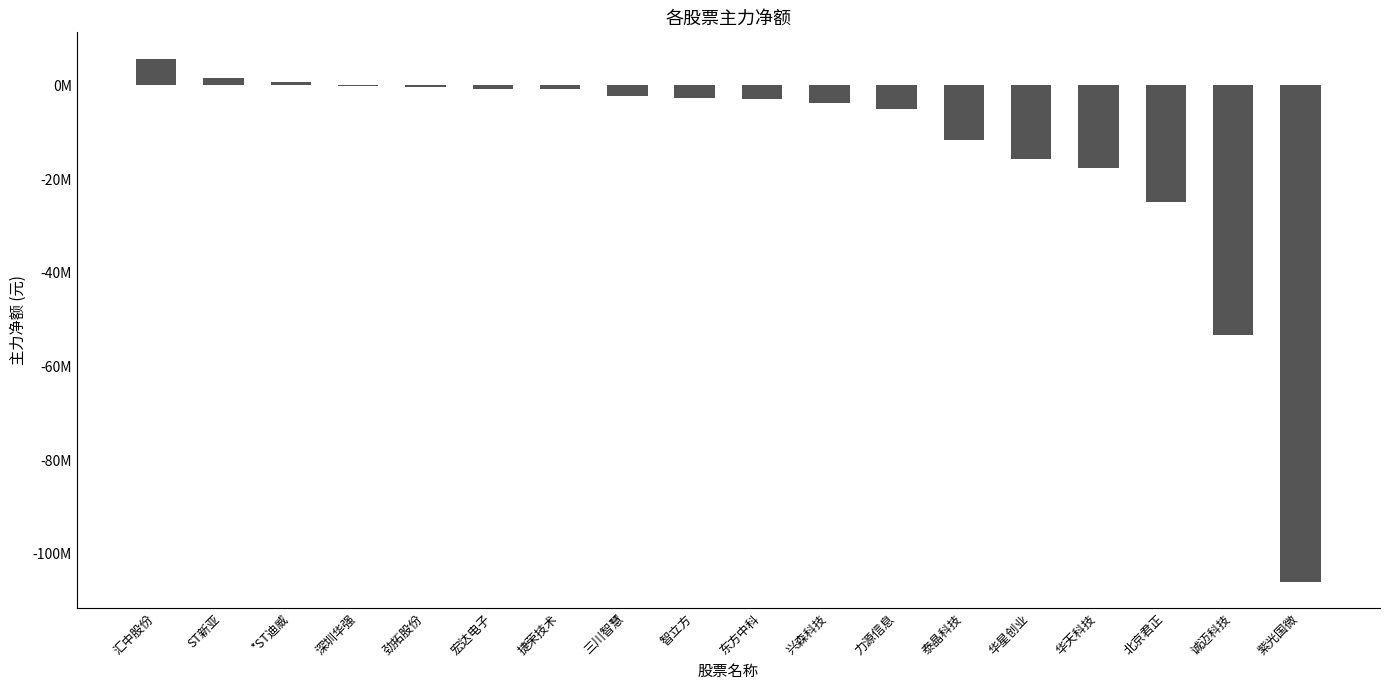

List the labels in order of value, smallest first.

紫光国微, 诚迈科技, 北京君正, 华天科技, 华星创业, 泰晶科技, 力源信息, 兴森科技, 东方中科, 智立方, 三川智慧, 捷荣技术, 宏达电子, 劲拓股份, 深圳华强, *ST迪威, ST新亚, 汇中股份